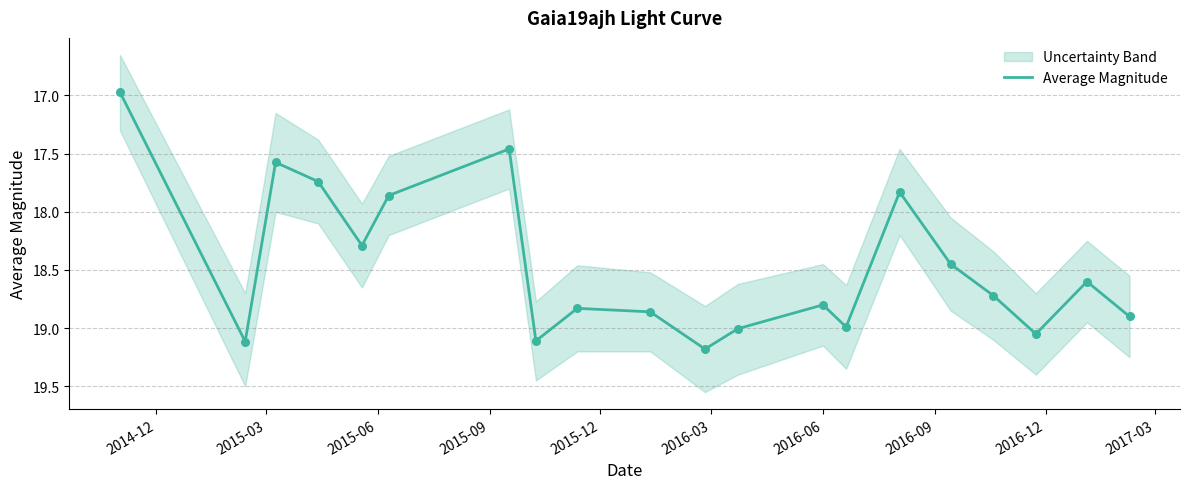

What is the highest value of the Average Magnitude series?

19.2